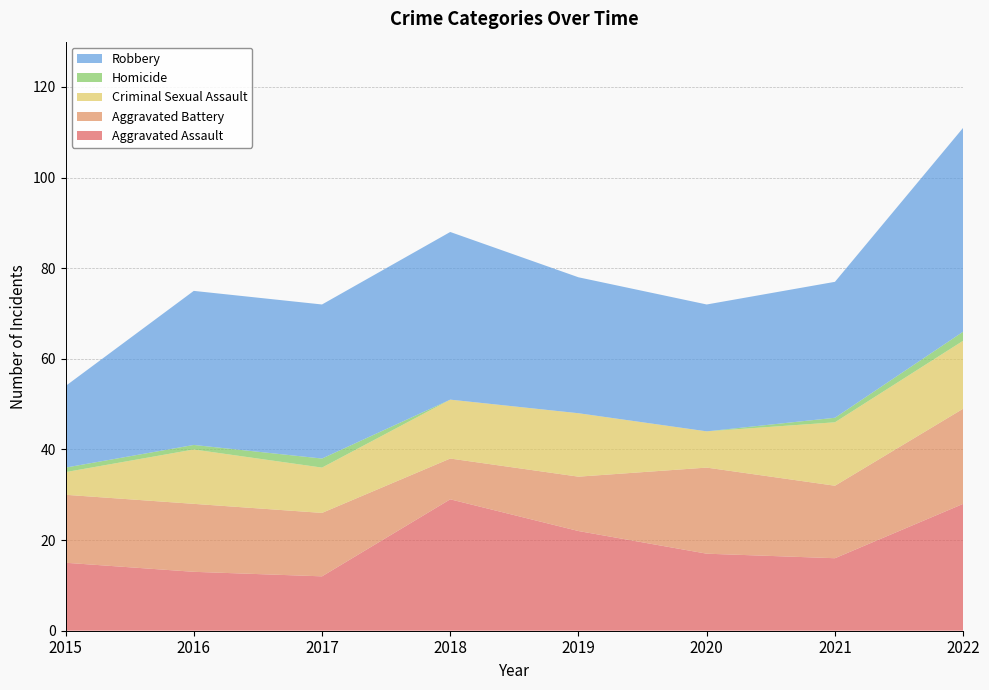

Reading left to right, extract all data points from this chart.

Aggravated Assault: 15	13	12	29	22	17	16	28
Aggravated Battery: 15	15	14	9	12	19	16	21
Criminal Sexual Assault: 5	12	10	13	14	8	14	15
Homicide: 1	1	2	0	0	0	1	2
Robbery: 18	34	34	37	30	28	30	45